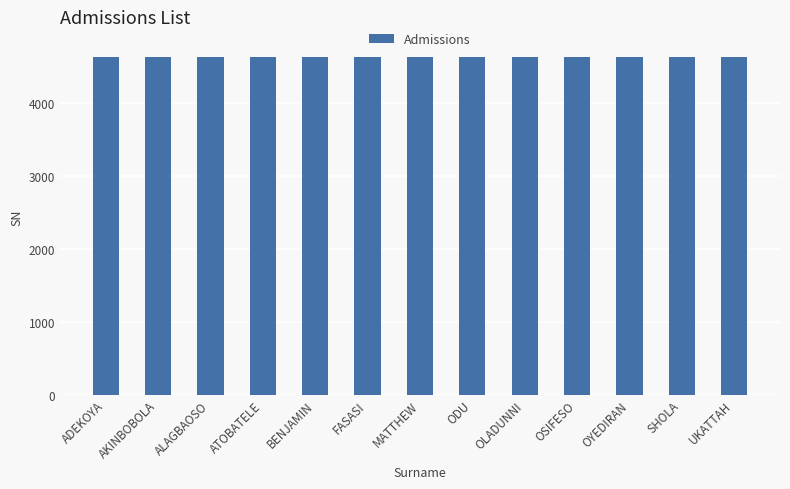

What is the sum of the values at OLADUNNI and OSIFESO?

9273